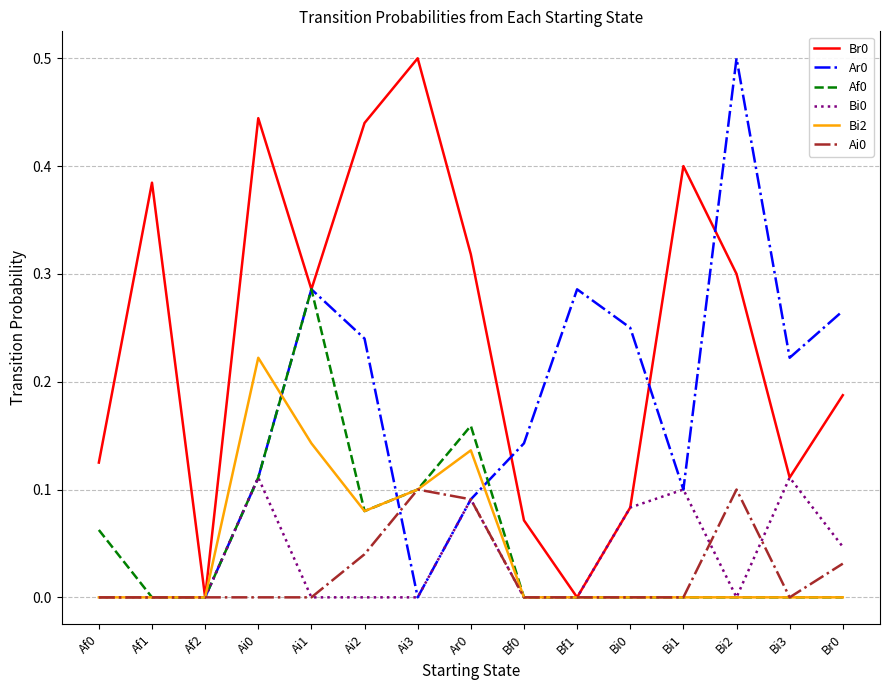

What position from the left is Af2?

3